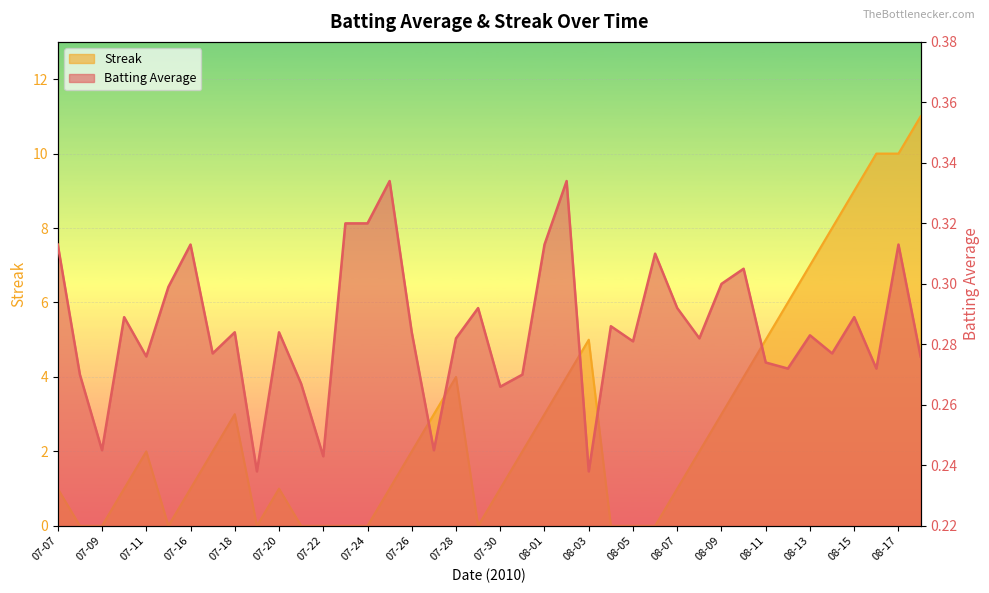

How many interior local peaks does the Streak series have?

5